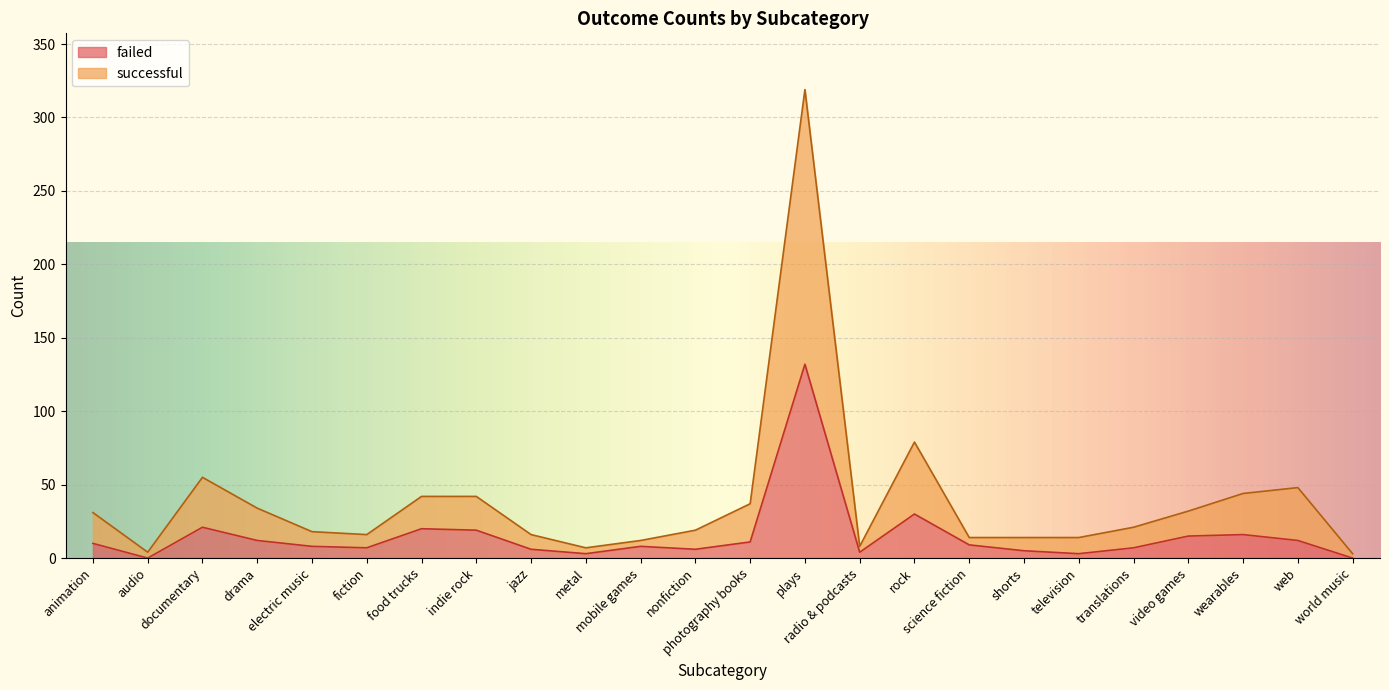

True or false: successful has a value of 192 at plays.

False